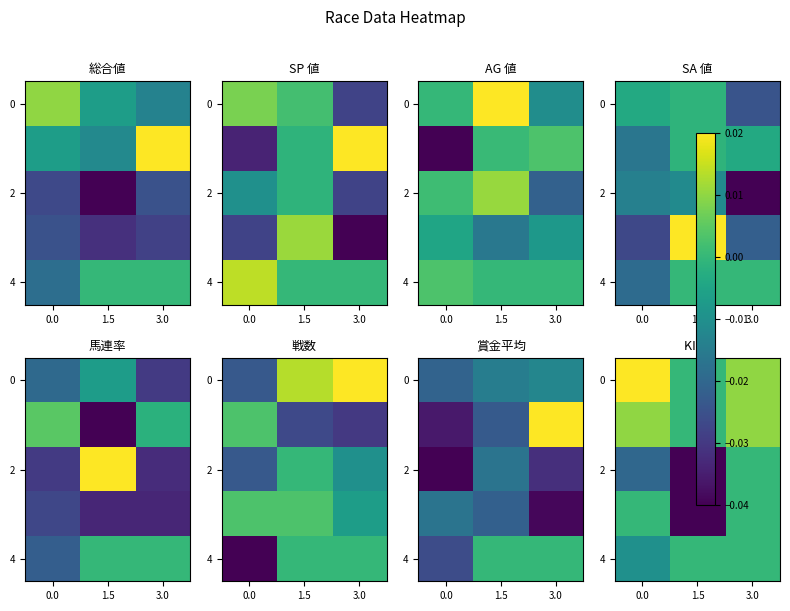

The 2 series shows -0.0 at 1.5. True or false?

True